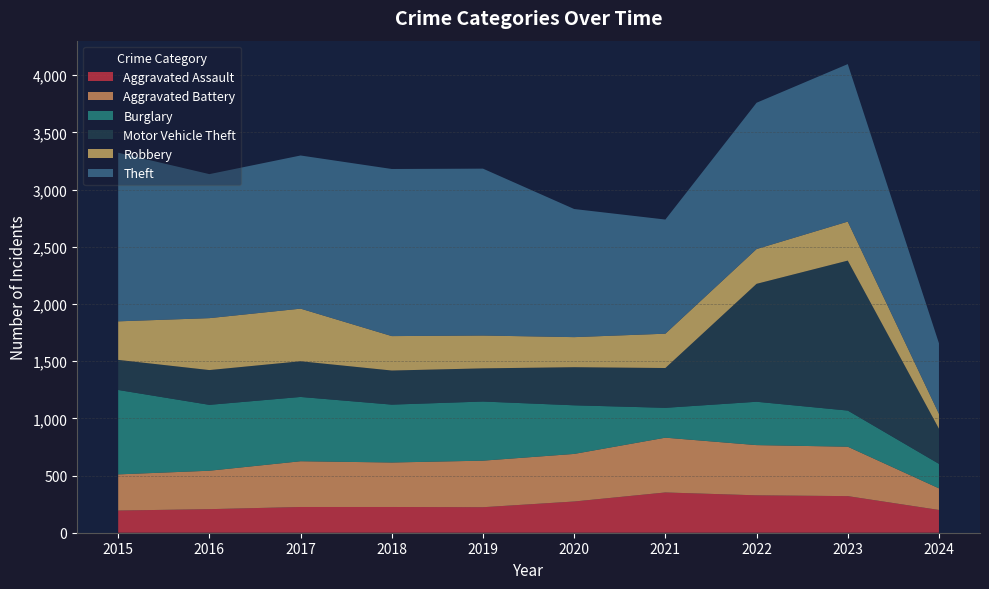

Reading left to right, transcribe all the data shown in this chart.

Aggravated Assault: 194	206	225	225	223	273	352	327	320	199
Aggravated Battery: 316	336	400	389	407	416	479	439	432	189
Burglary: 738	576	562	506	517	425	261	379	316	214
Motor Vehicle Theft: 263	304	312	298	290	333	348	1031	1311	307
Robbery: 337	454	460	301	287	263	300	304	341	130
Theft: 1474	1259	1339	1461	1459	1120	998	1279	1377	617